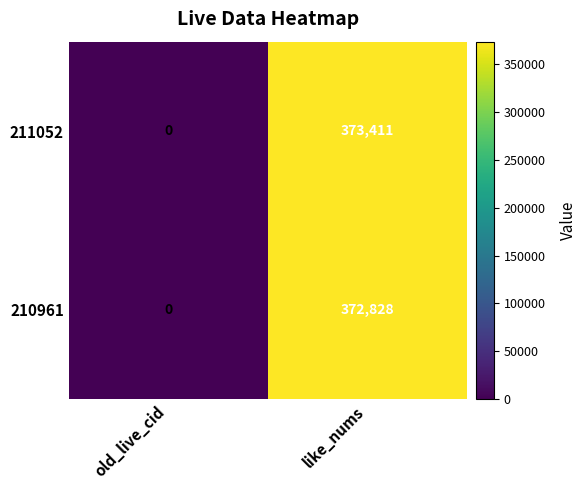

What is the spread (max minus min) of values at like_nums?

583